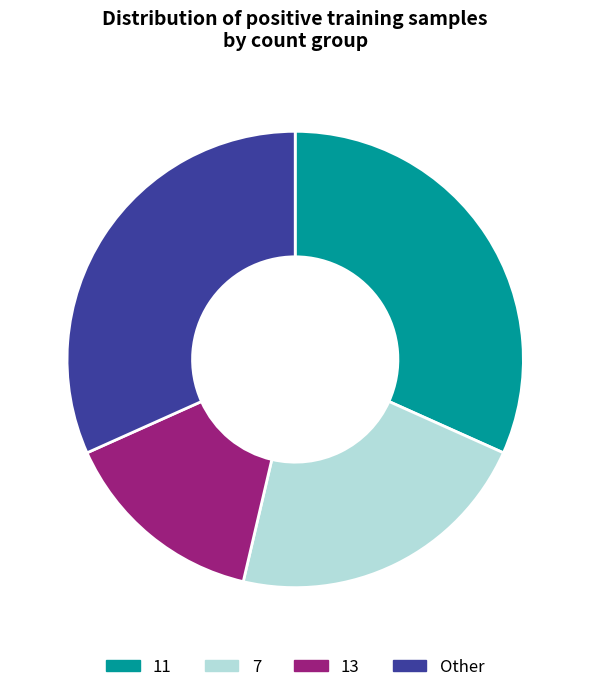

Which category has the smallest portion of the pie?

13